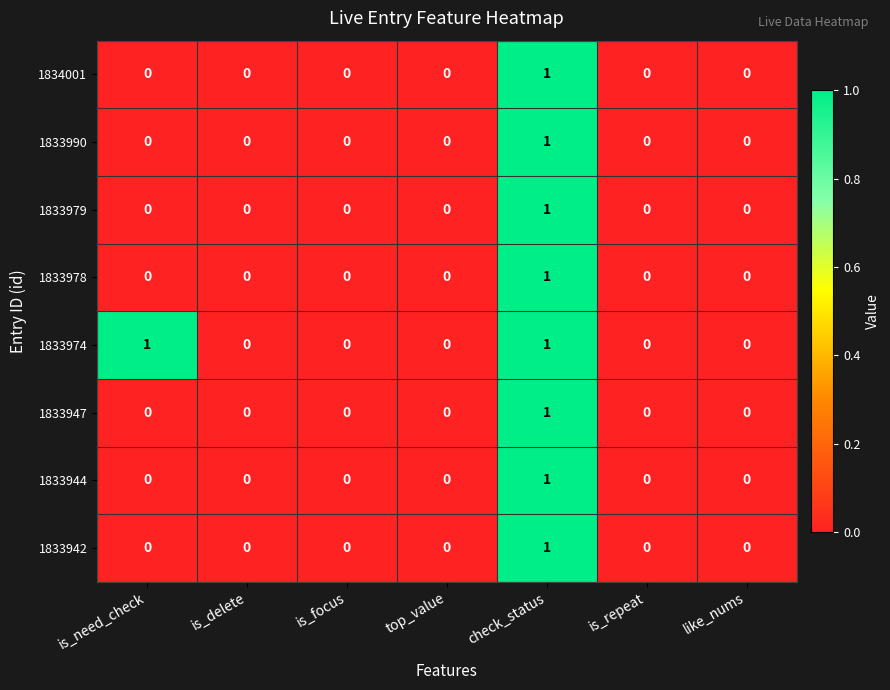

The value of 1833944 at is_focus is 0. True or false?

True